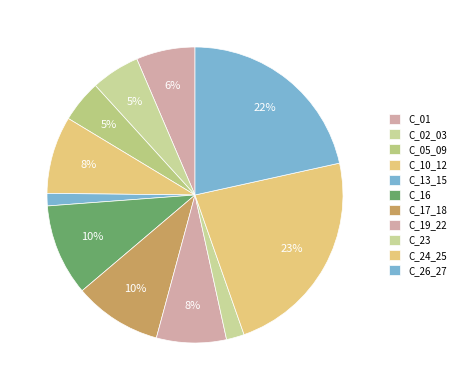

How many slices are in this pie chart?

11